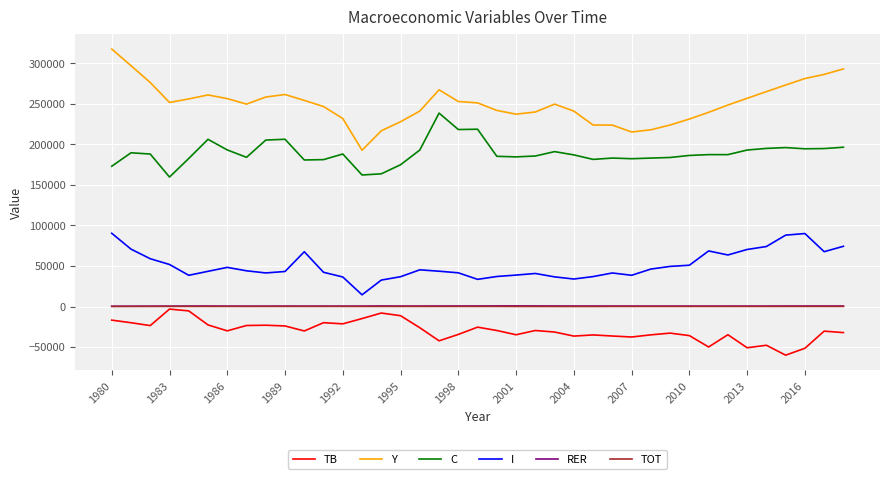

True or false: RER and C cross at least once.

False